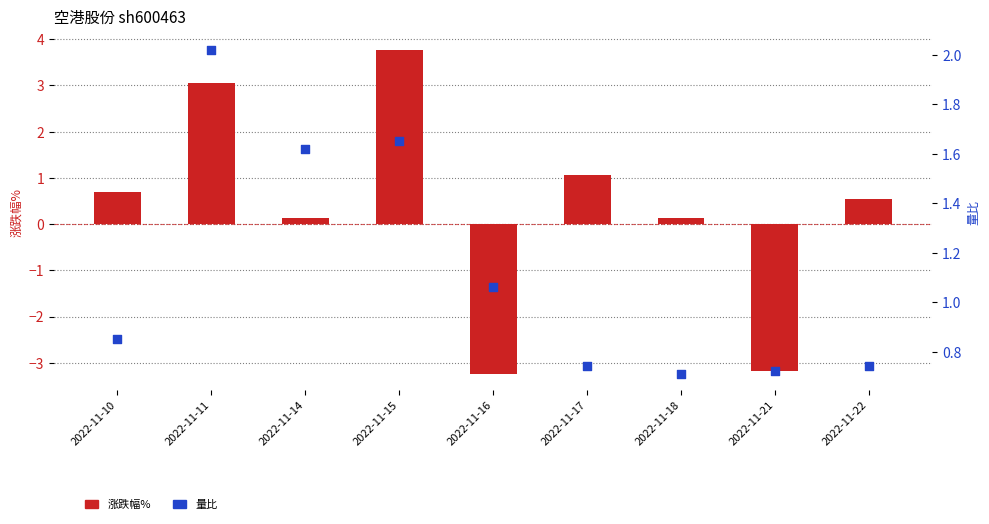

Which series has the widest spread of Y values?

涨跌幅%